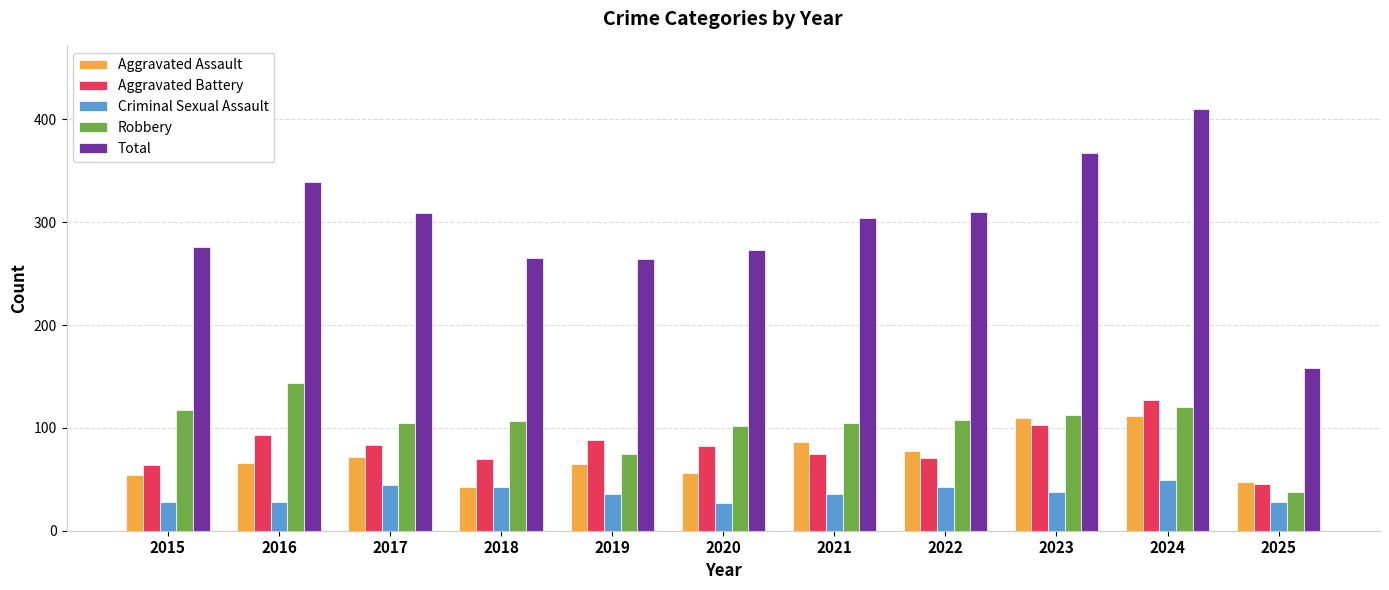

Count the number of data series in this chart.

5